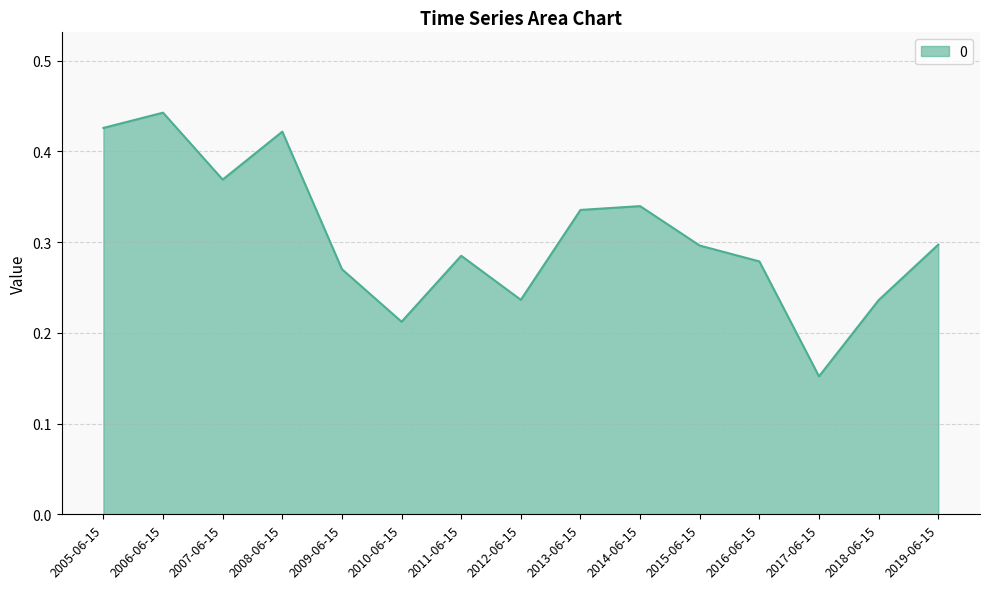

How many lines are shown in the chart?

1